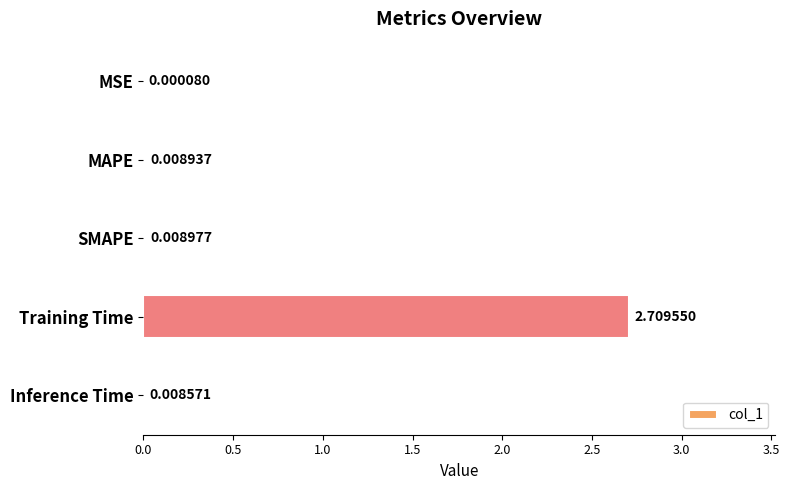

What is the sum of all values?

2.7